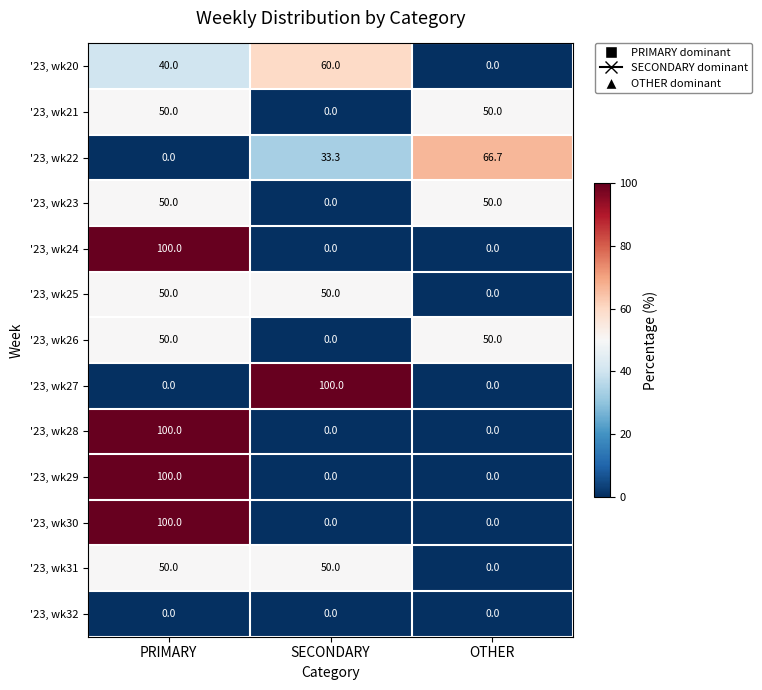

Is the value of '23, wk23 at SECONDARY greater than the value of '23, wk25 at SECONDARY?

No